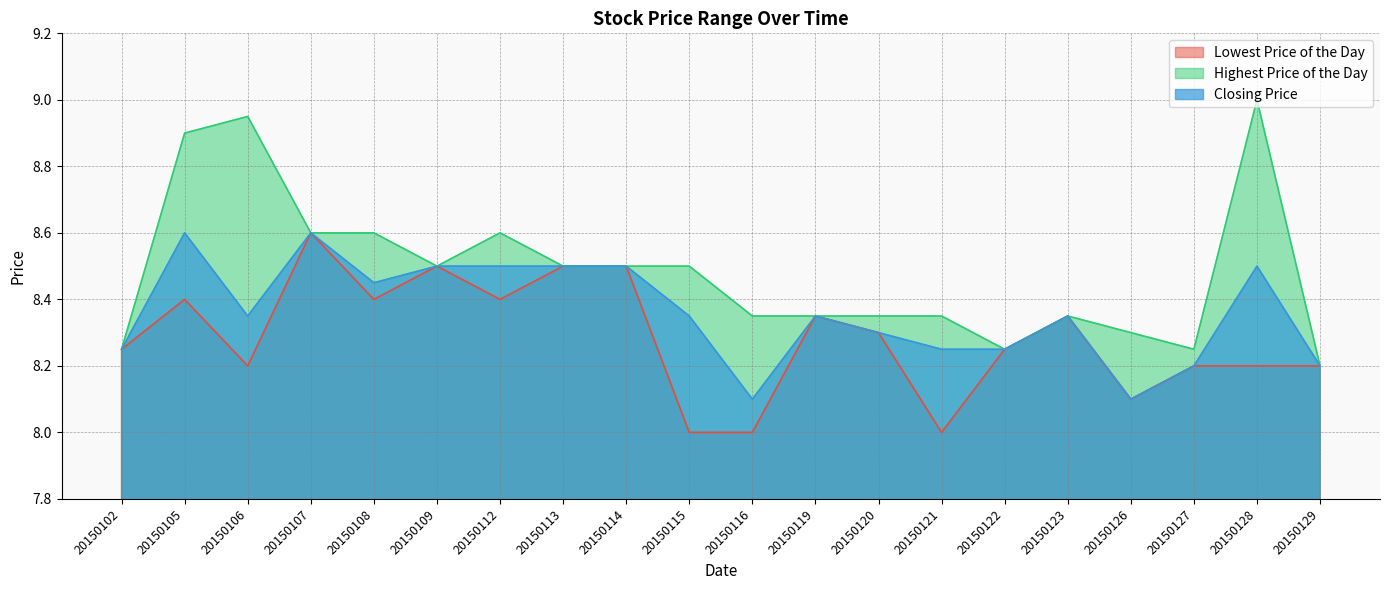

What is the difference between the Highest Price of the Day values at 20150119 and 20150127?

0.1